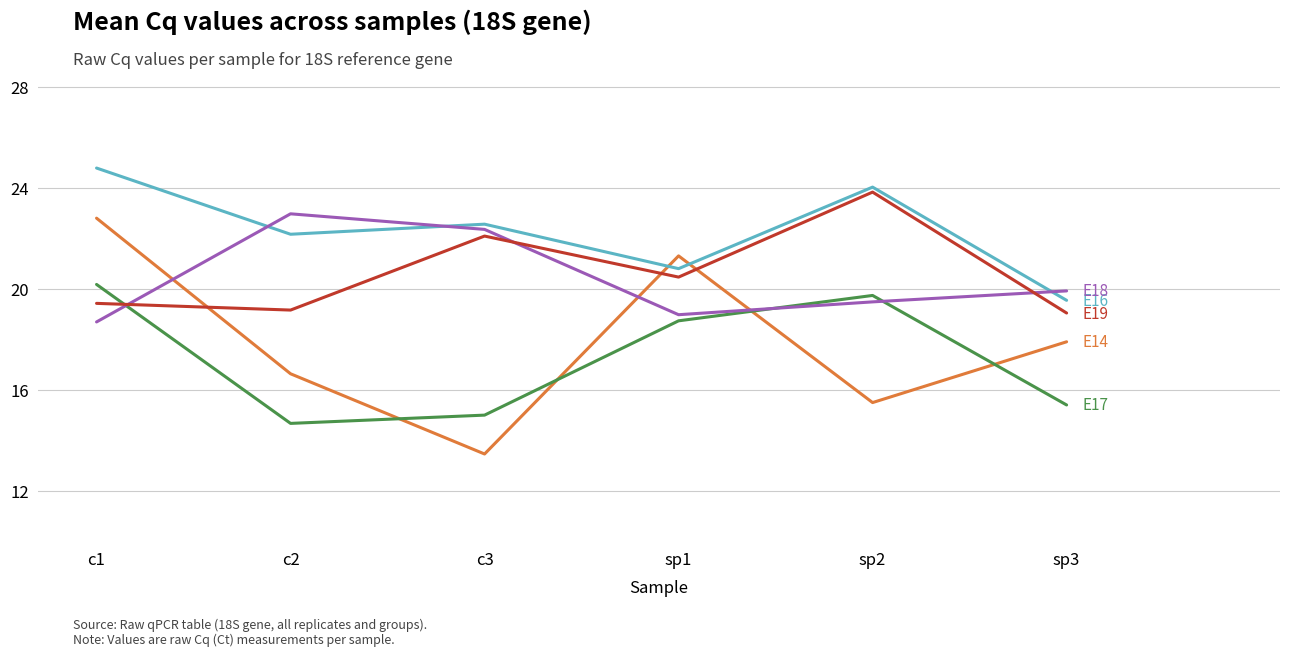

What position from the left is c1?

1